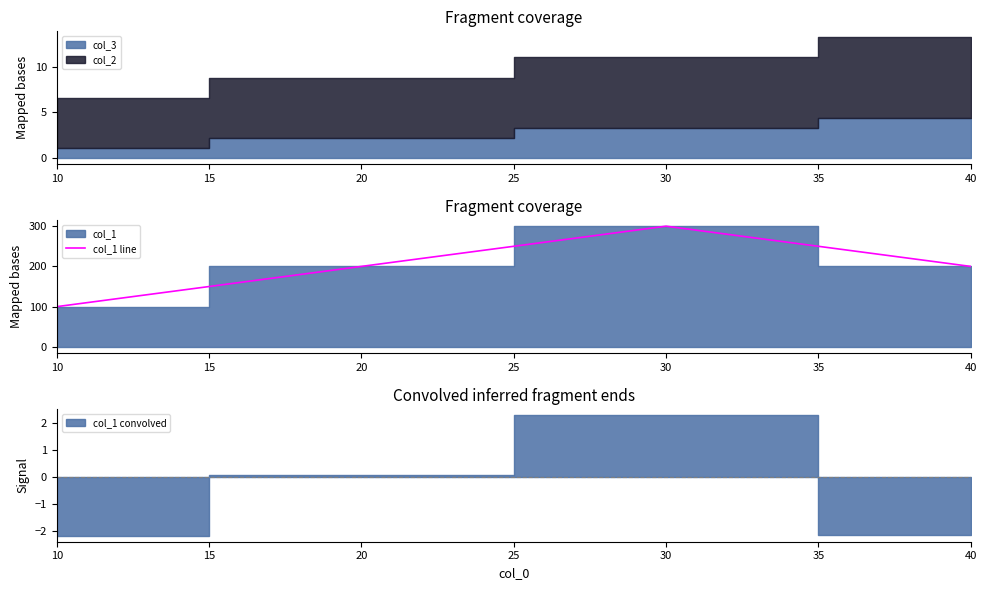

The chart shows a value of 200 at 25. True or false?

True